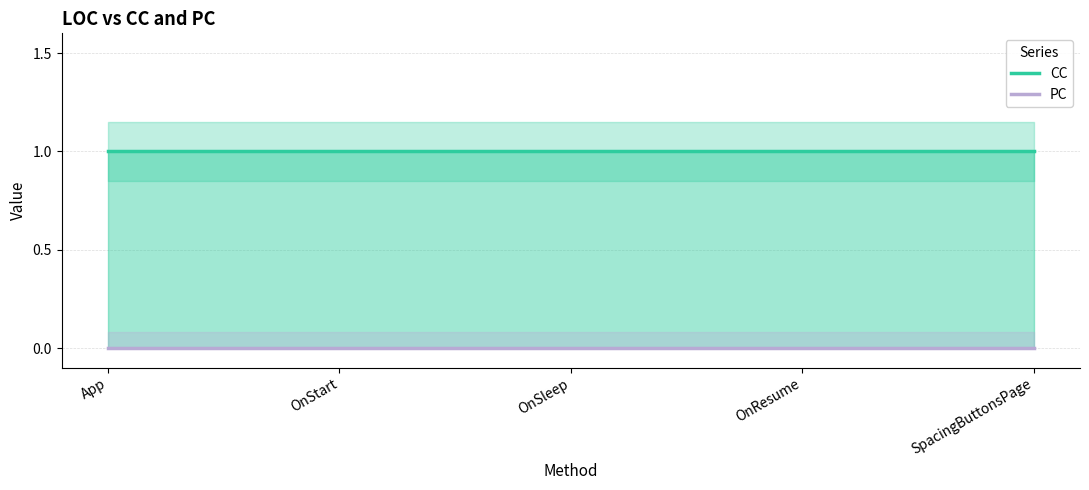

What are all the series names shown in the legend?

CC, PC